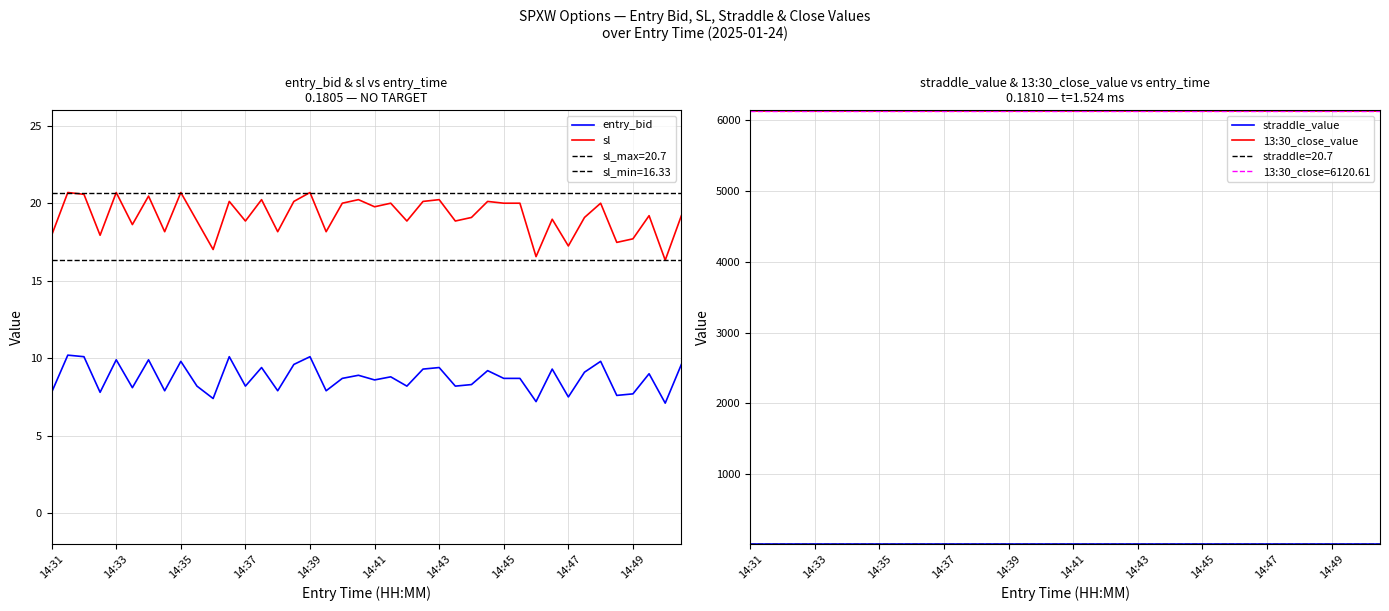

What value does the 13:30_close_value series have at 21?

6120.6